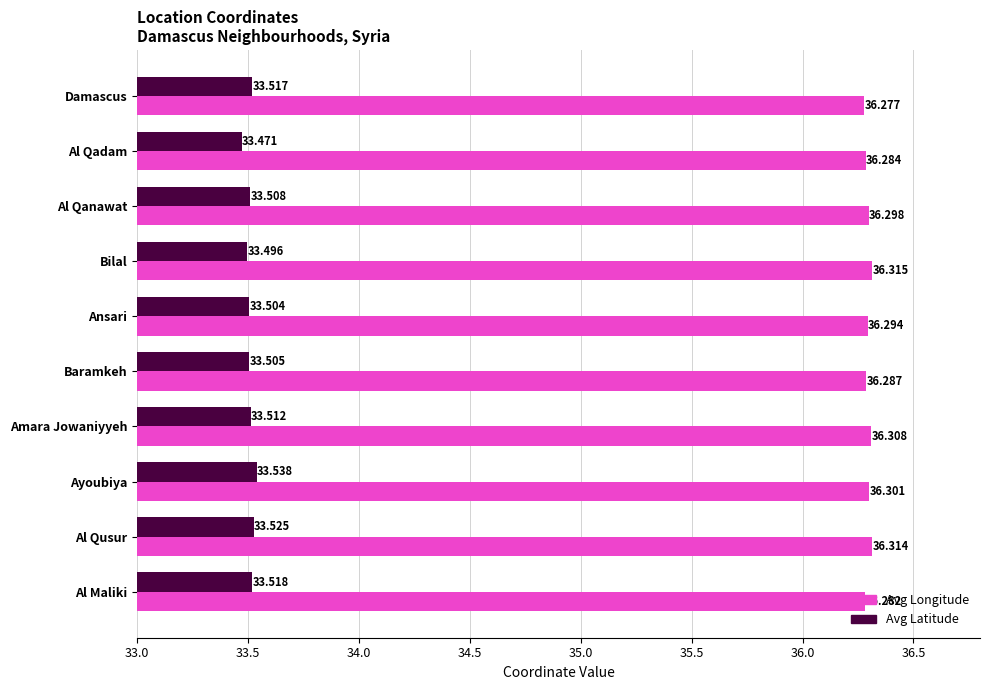

Which series has the widest spread of values?

Avg Latitude